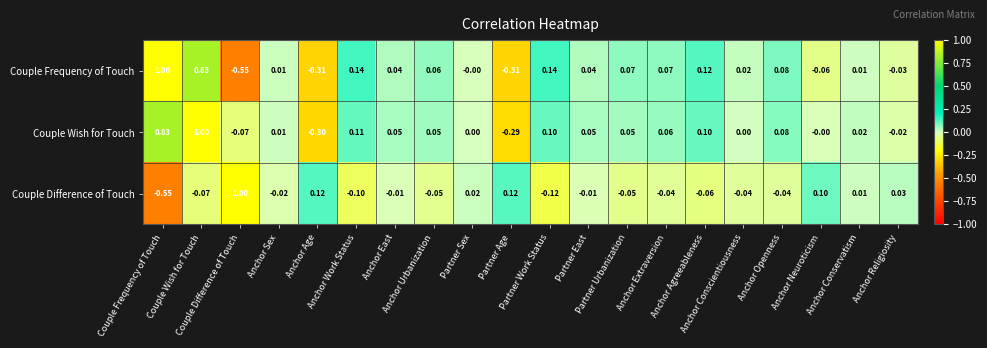

Between Anchor Religiosity and Anchor Agreeableness, which is larger?

Anchor Agreeableness